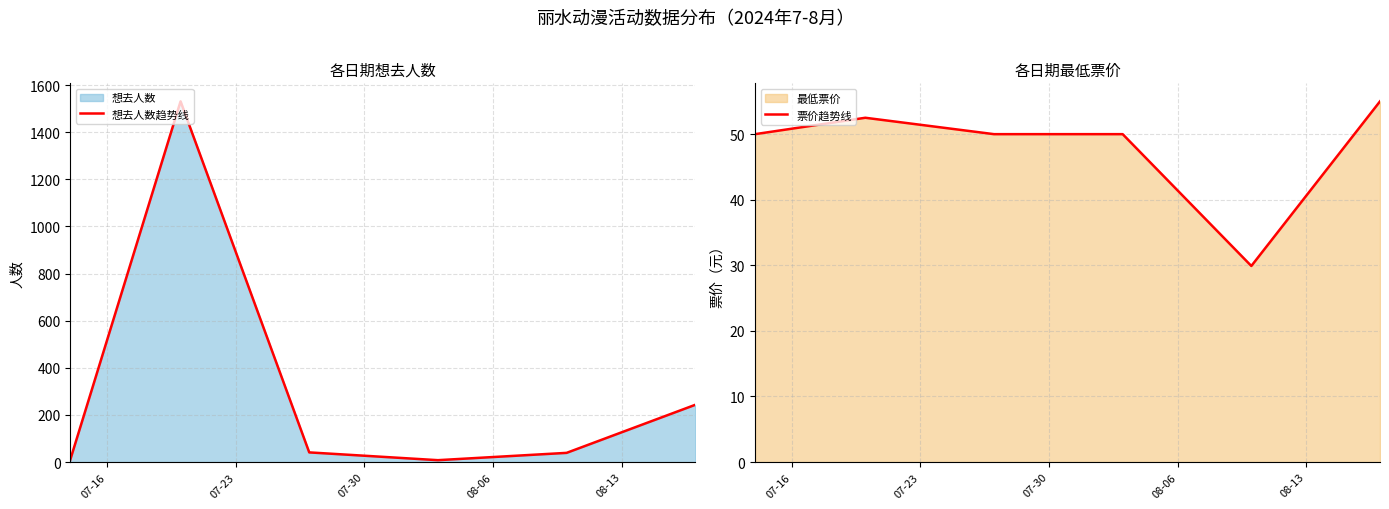

At 08-13, list the series in order from largest to smallest.

想去人数趋势线, 票价趋势线